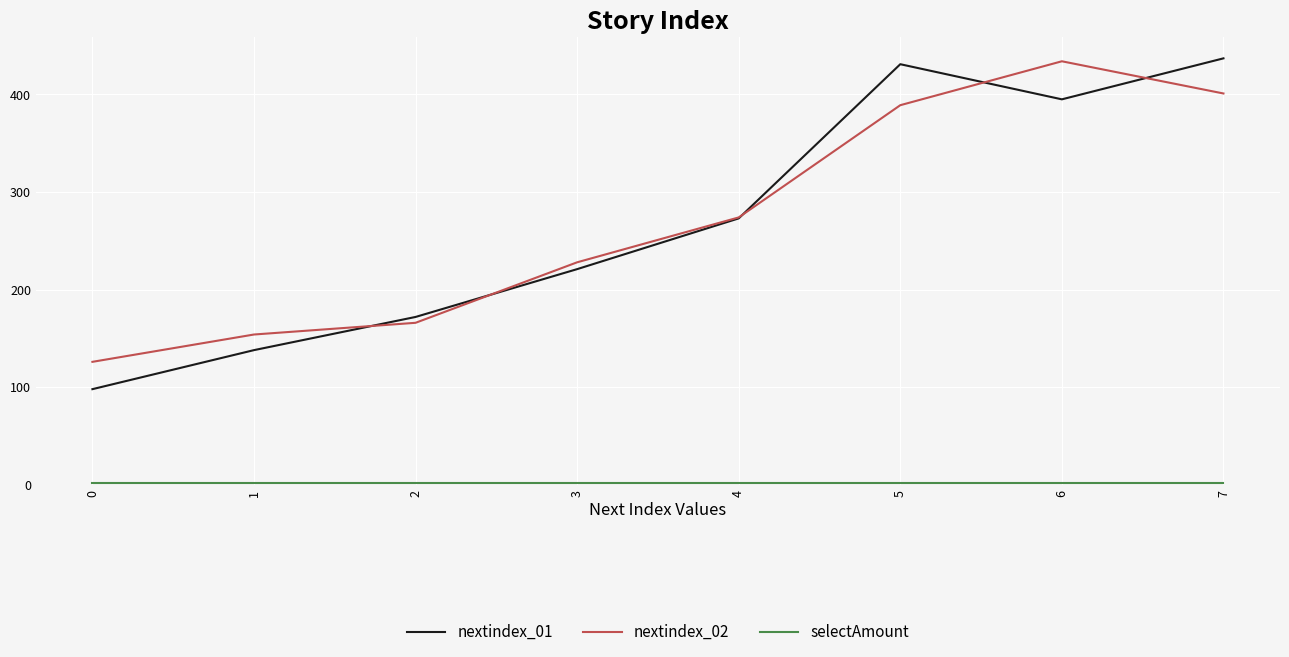

Which series has the largest range (max minus min)?

nextindex_01